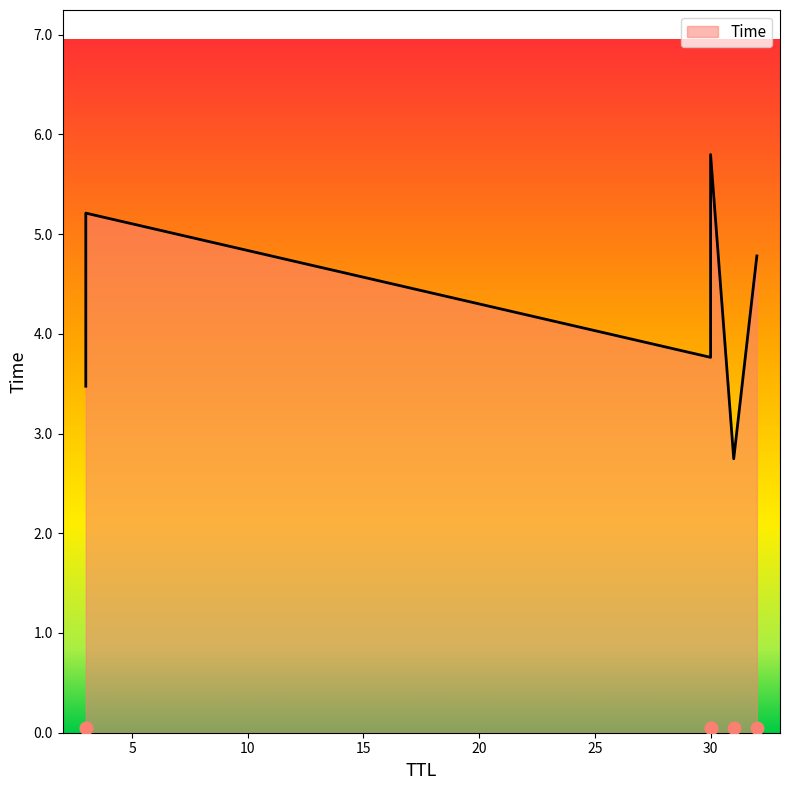

What is the ratio of the value at 32 to the value at 30?

0.8